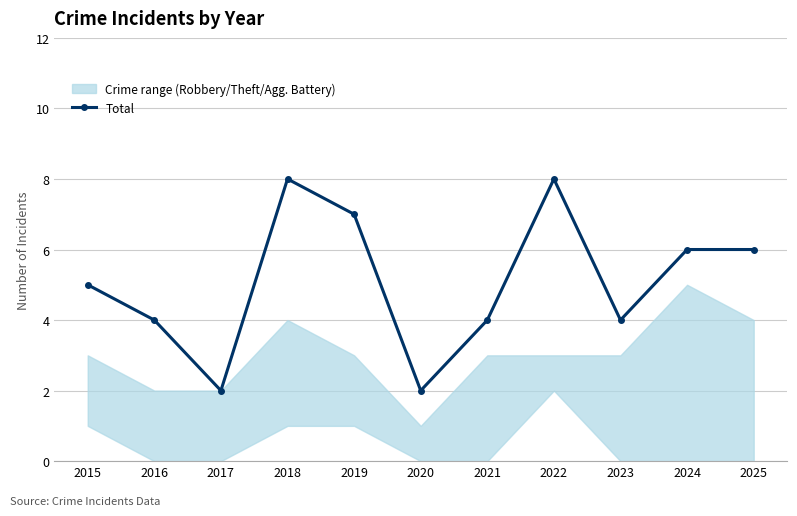

The value at 2023 is 6. True or false?

False